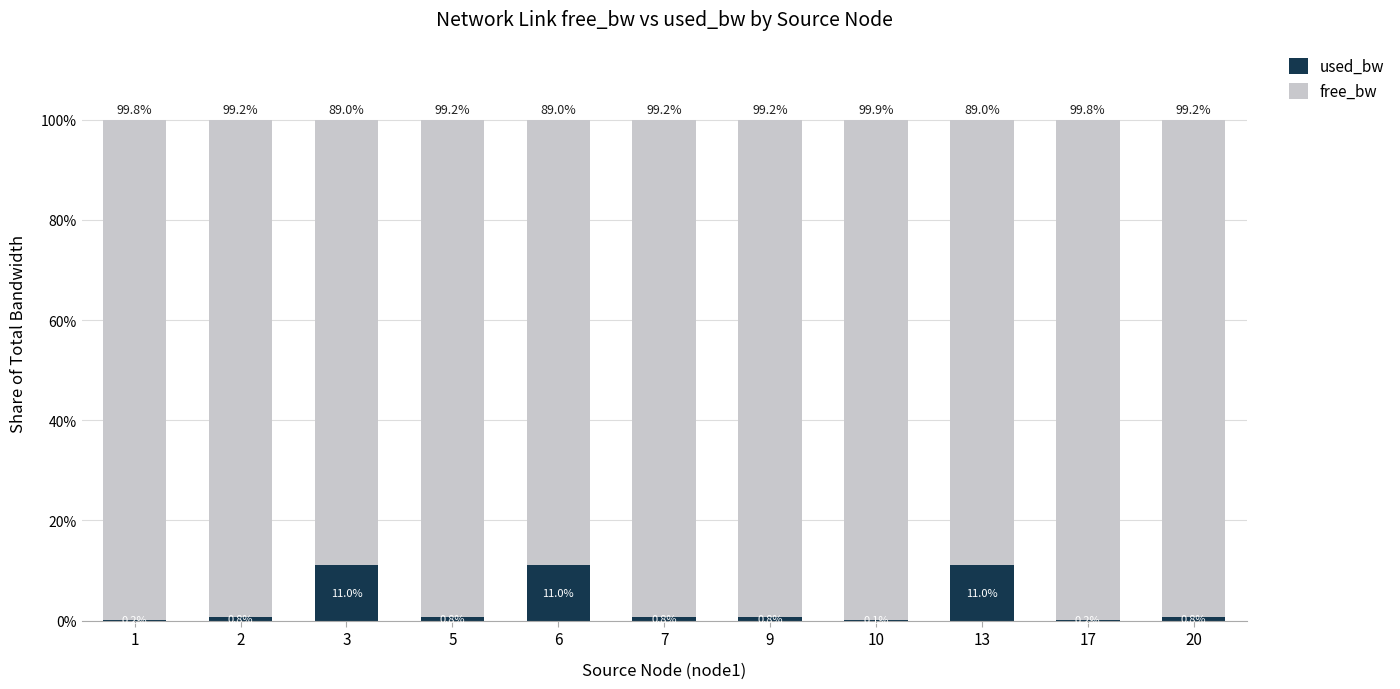

What is the total value across all series at 20?

100.0